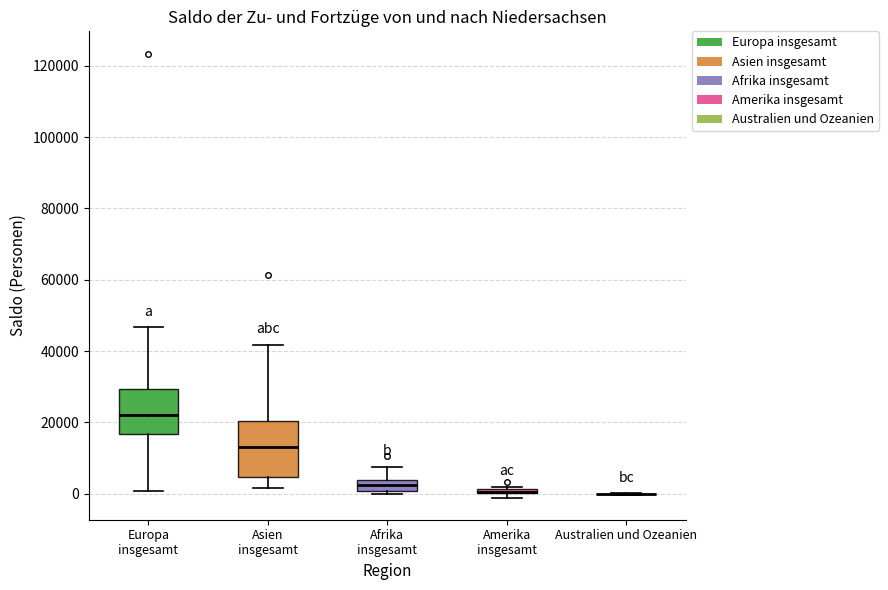

Which box is the tallest, from its lower edge to its upper edge?

Asien insgesamt